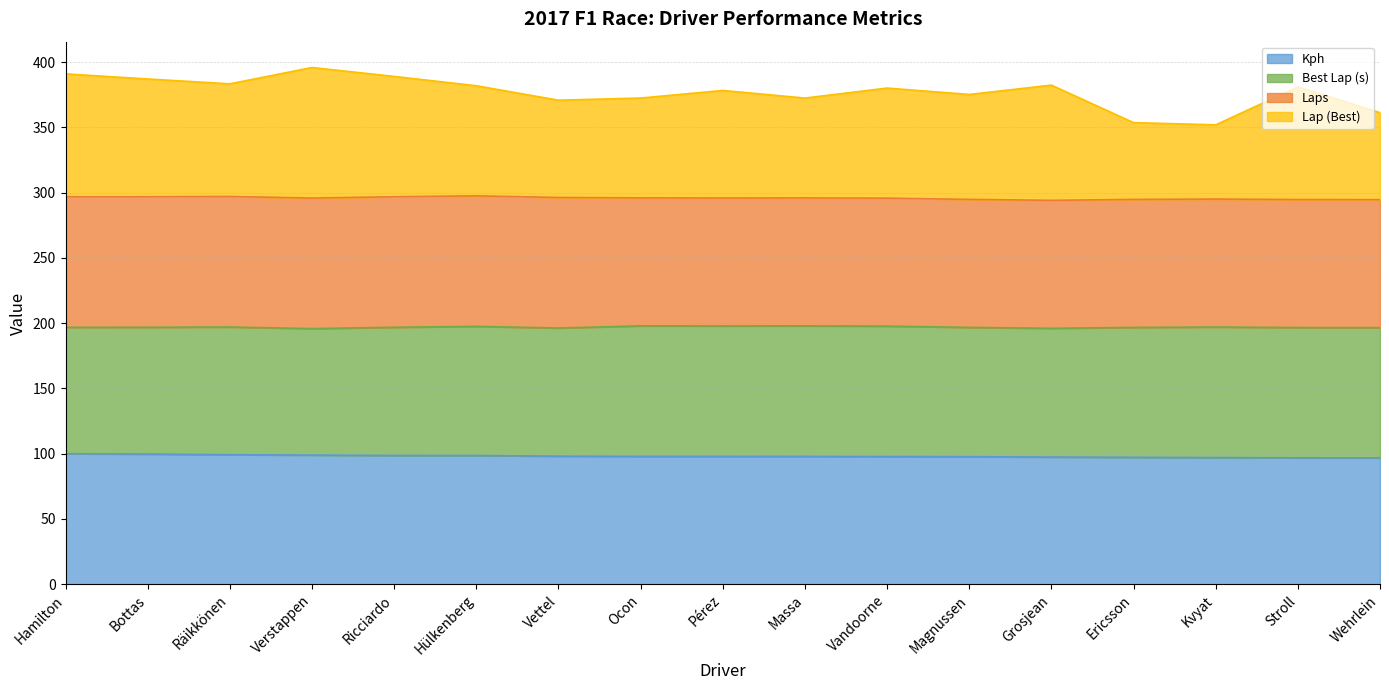

The Kph series shows 99.7 at Bottas. True or false?

True